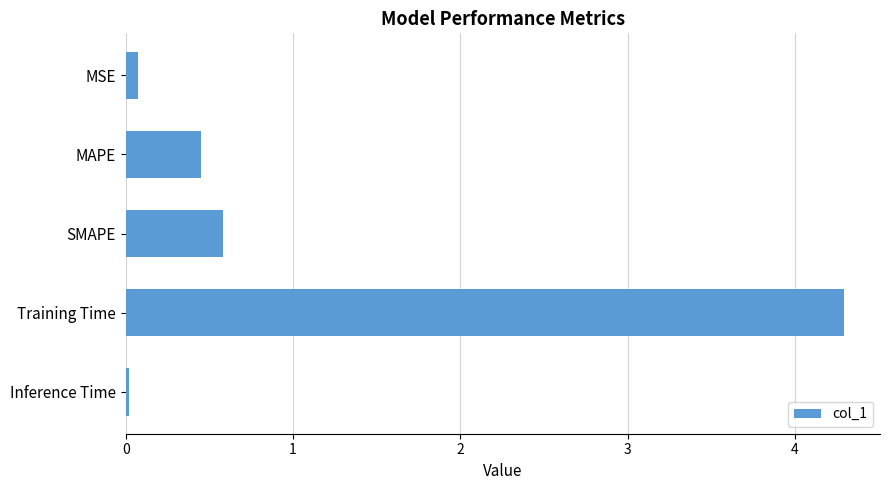

List the labels in order of value, smallest first.

Inference Time, MSE, MAPE, SMAPE, Training Time